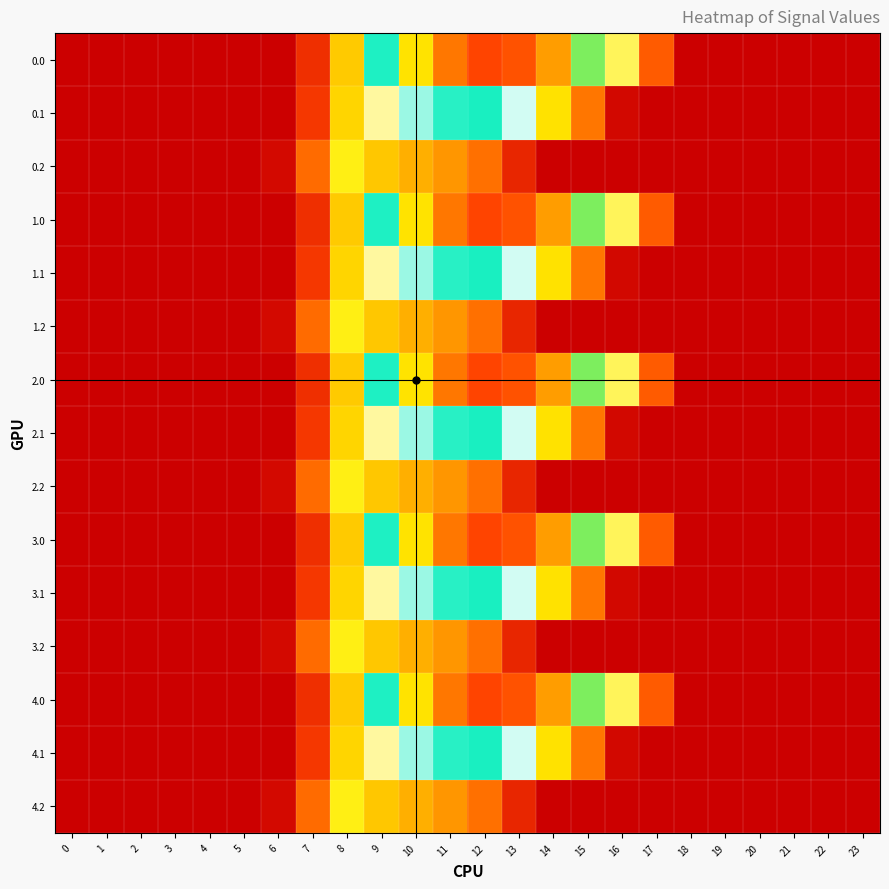

Rank the series at 17 from lowest to highest value.

0.1, 0.2, 1.1, 1.2, 2.1, 2.2, 3.1, 3.2, 4.1, 4.2, 0.0, 1.0, 2.0, 3.0, 4.0